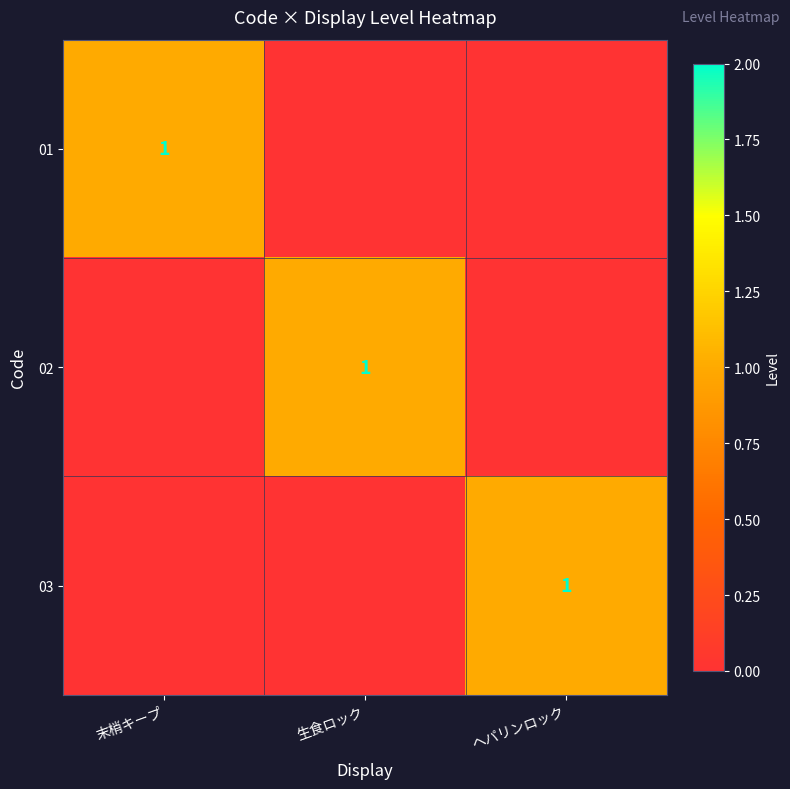

What is the maximum value shown in the chart?

1